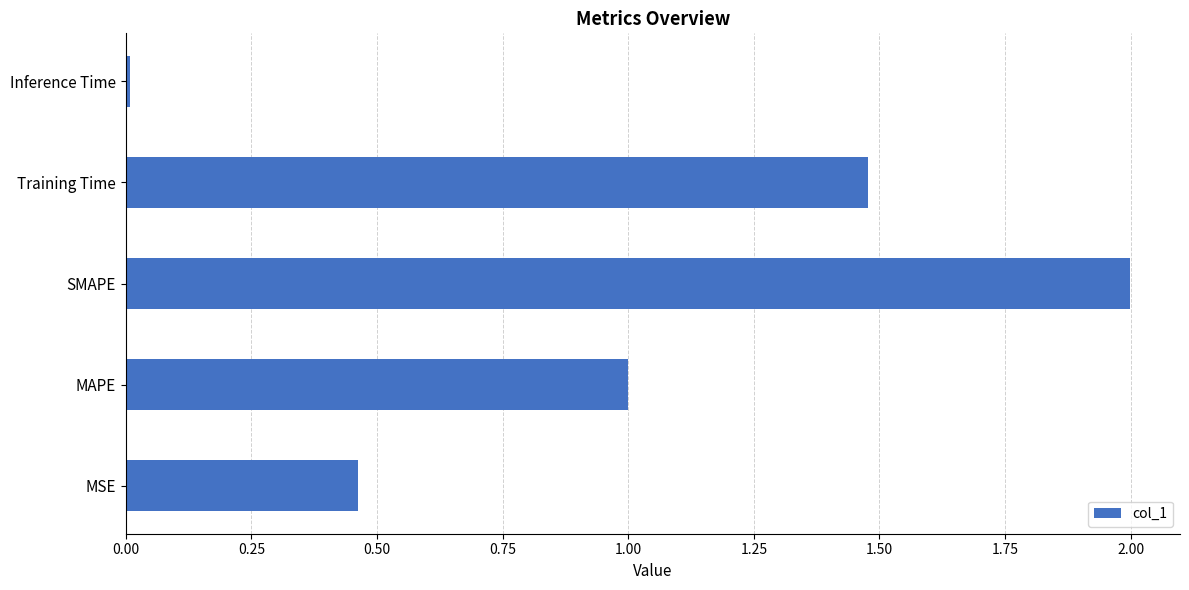

The chart shows a value of 1.0 at MAPE. True or false?

True